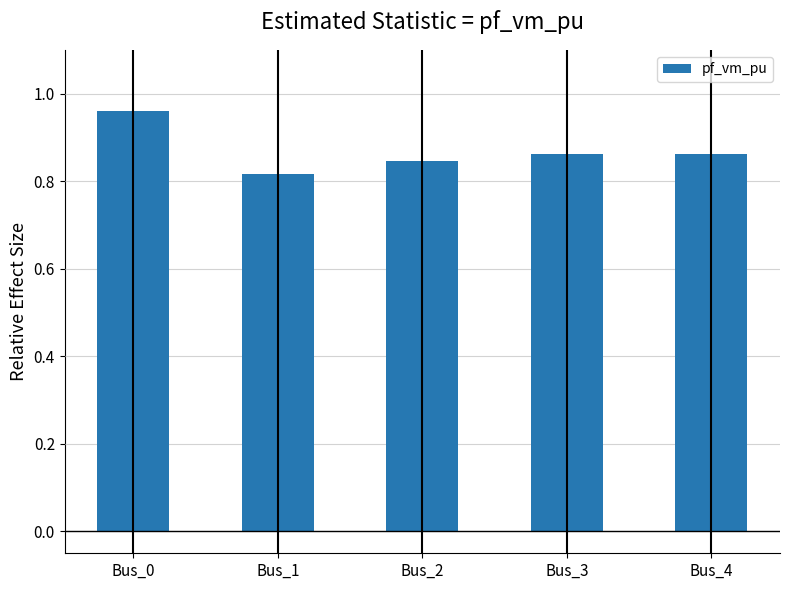

What is the sum of all values?

4.3